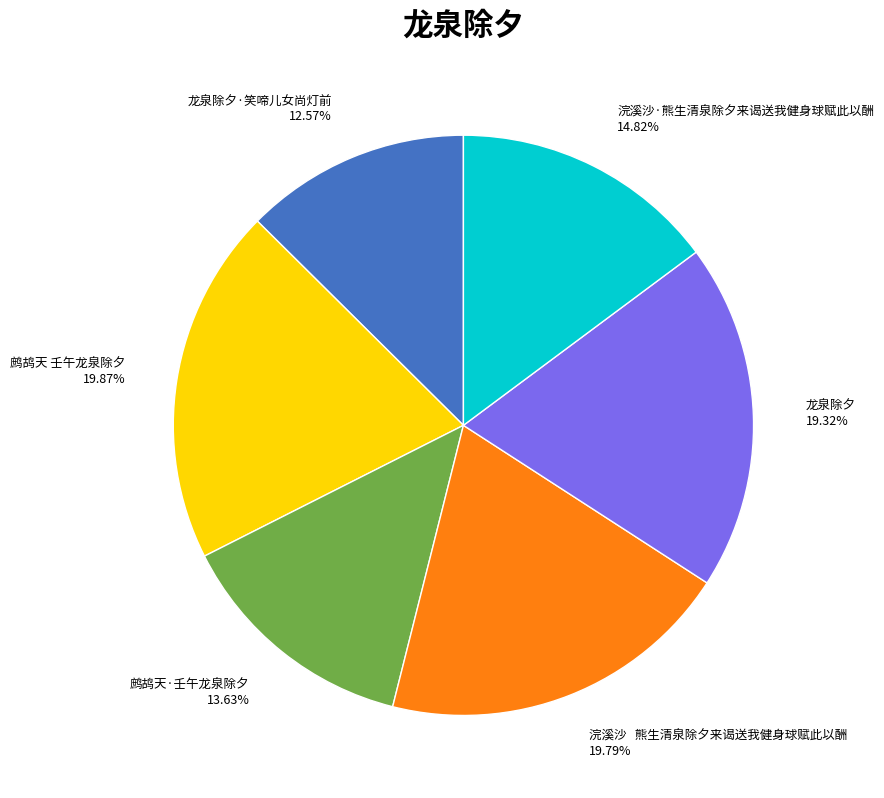

What percentage do 龙泉除夕 and 鹧鸪天 壬午龙泉除夕 together represent?

39.2%